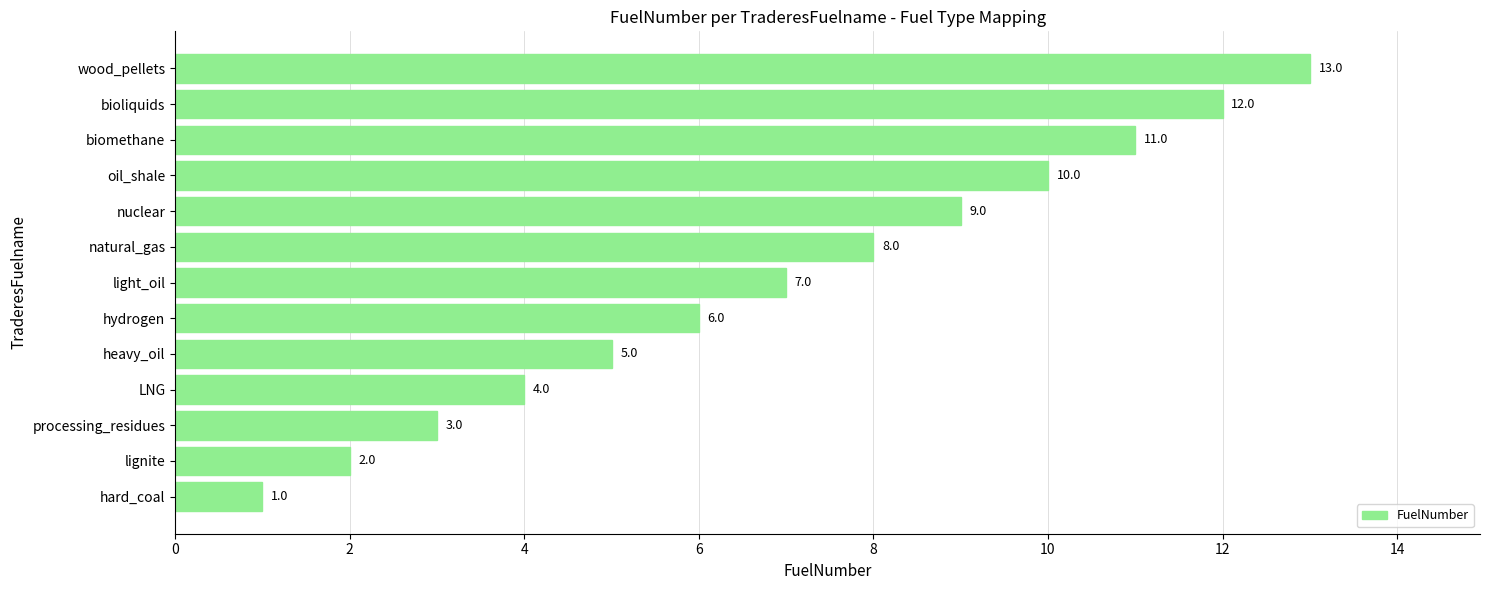

Count the number of data series in this chart.

1